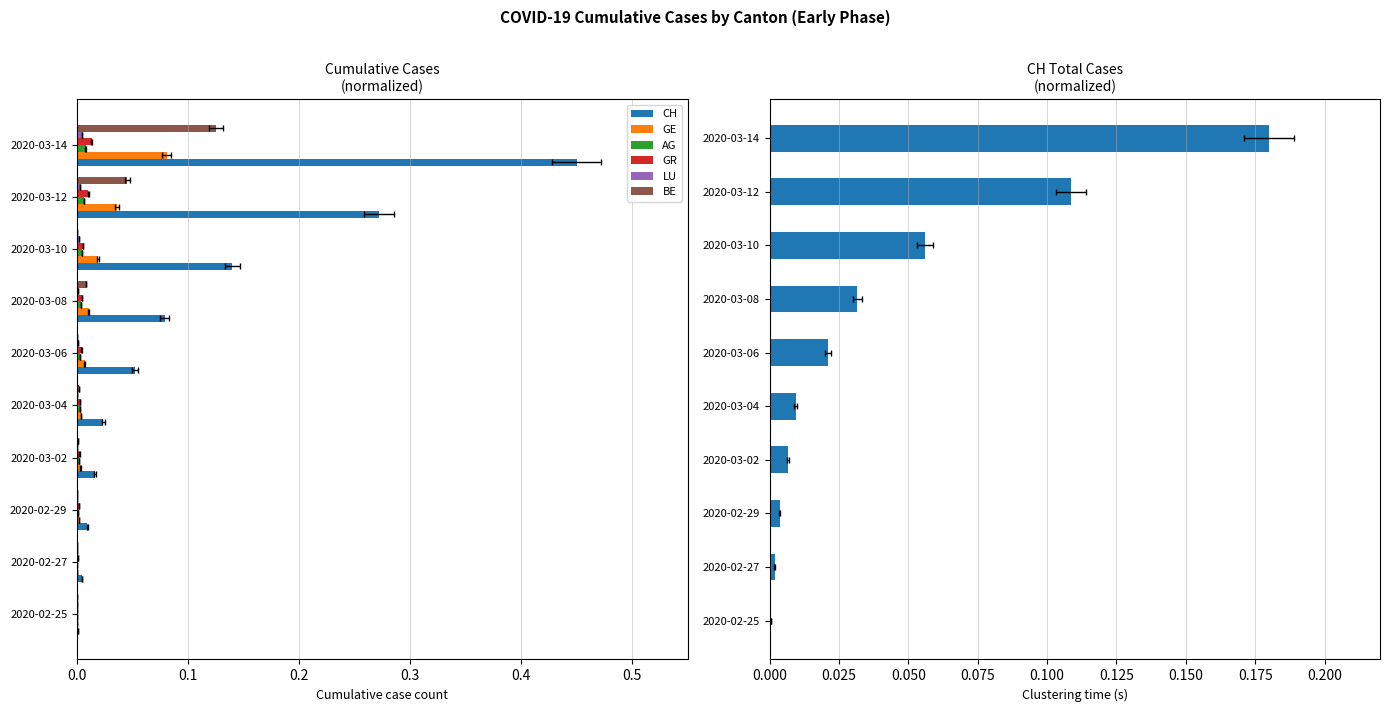

The LU series shows 0.0 at 2020-03-06. True or false?

False